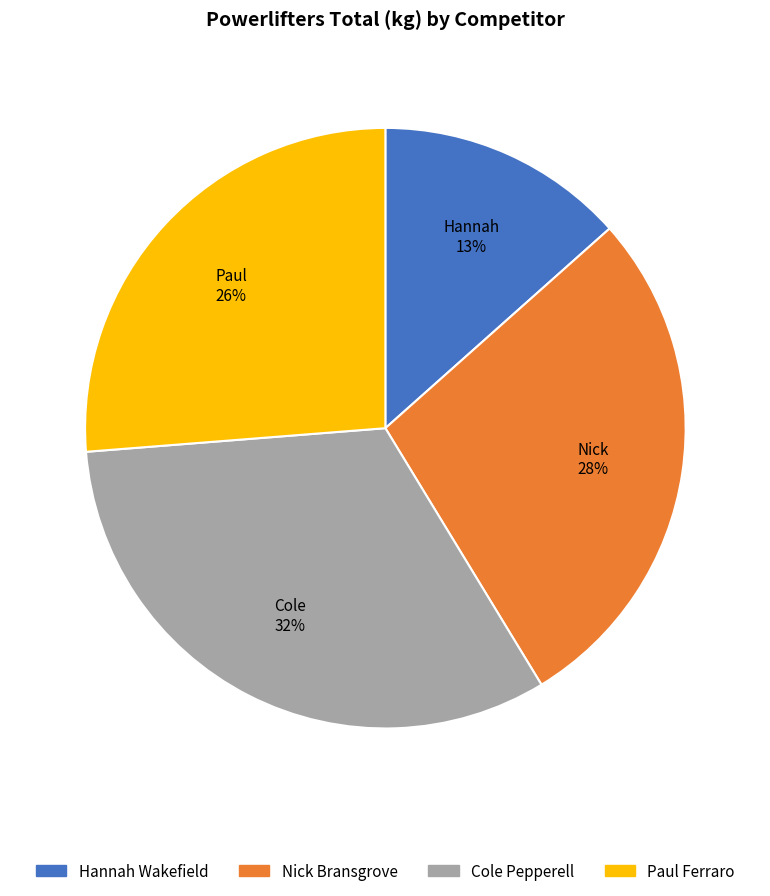

What is the ratio of the value at Nick Bransgrove to the value at Paul Ferraro?

1.1